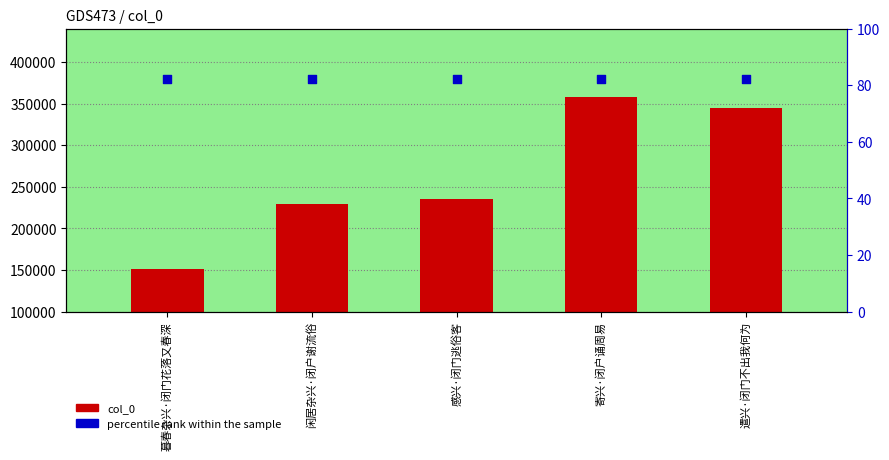

What are all the series names shown in the legend?

col_0, percentile rank within the sample